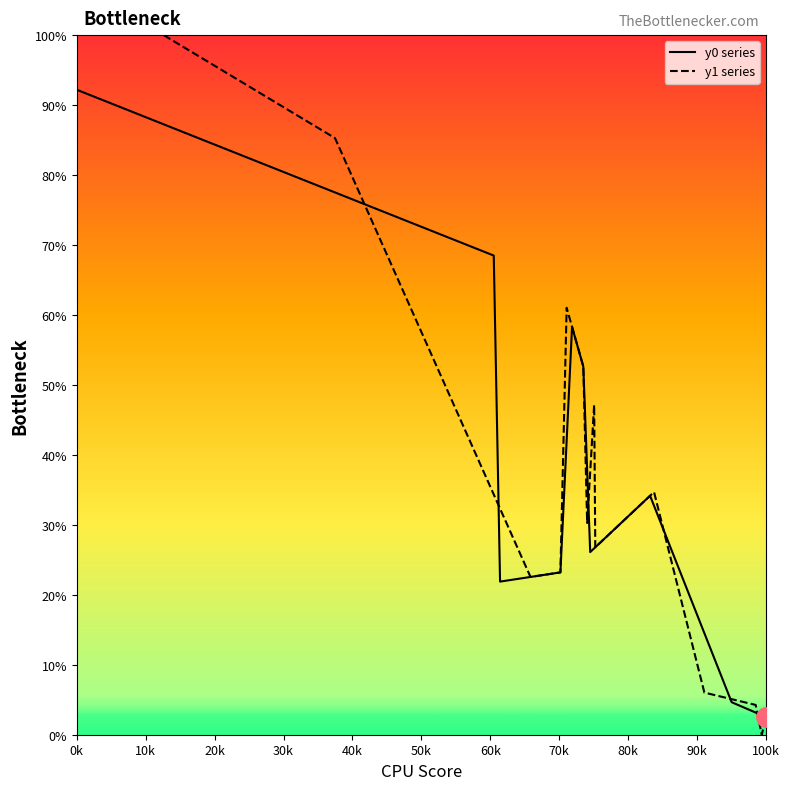

How many times do y0 series and y1 series cross each other?

3